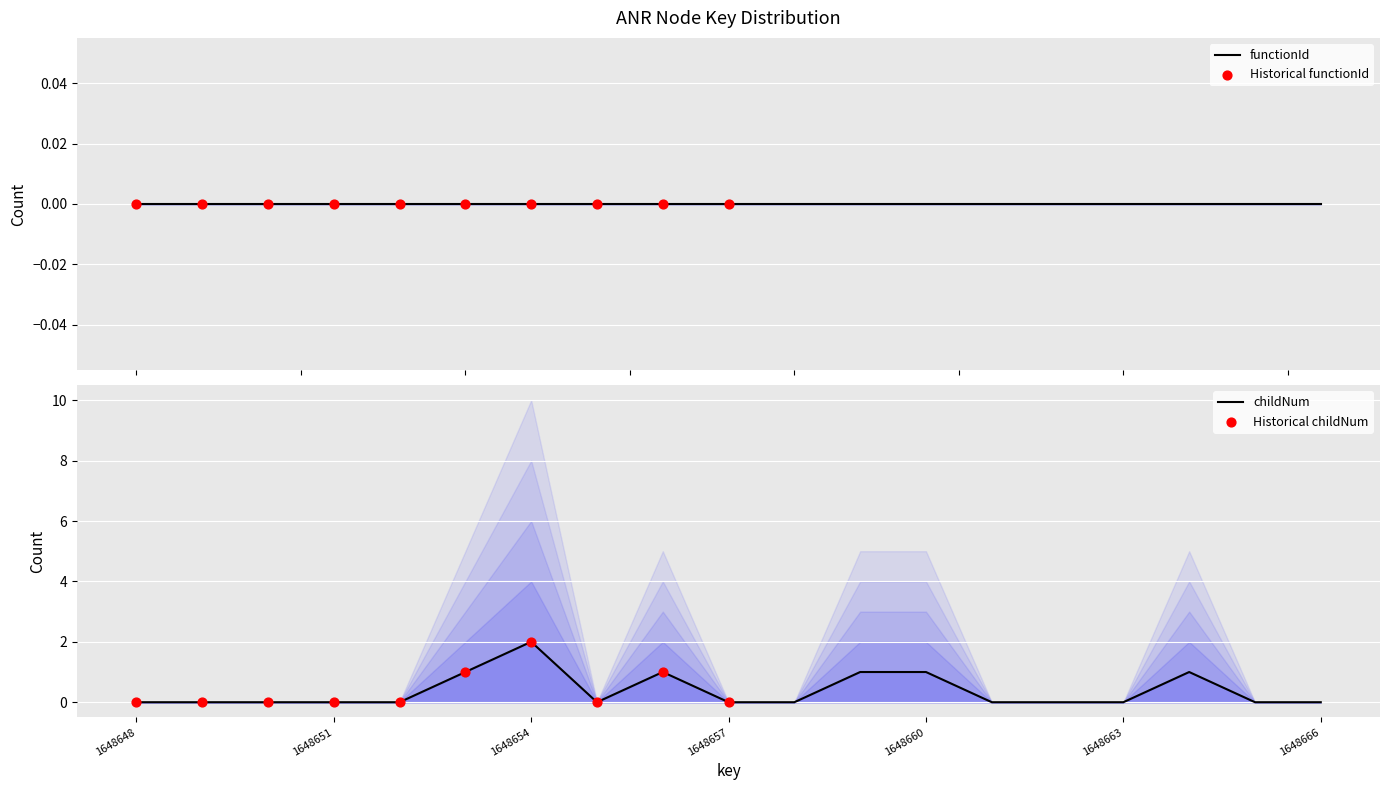

What is the change in value from 1648660 to 1648665?

-1